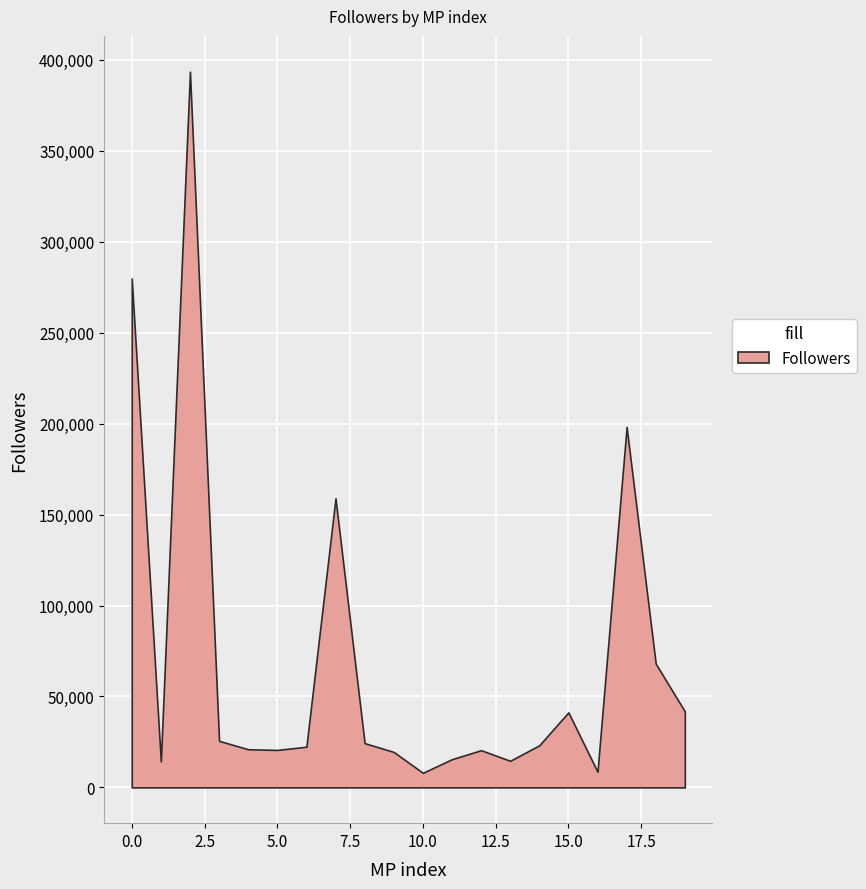

What is the sum of the values at 3 and 12?

46028